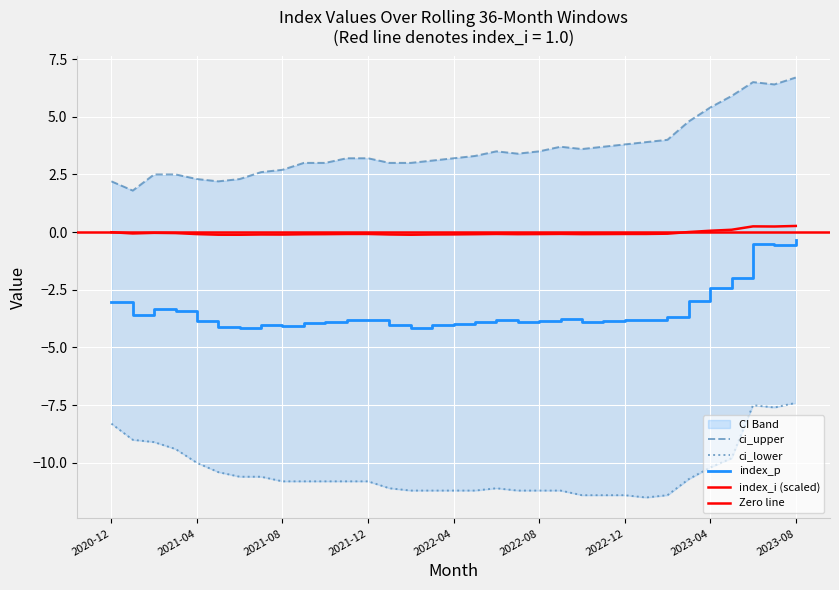

Which category has the lowest value across all series?

2023-01